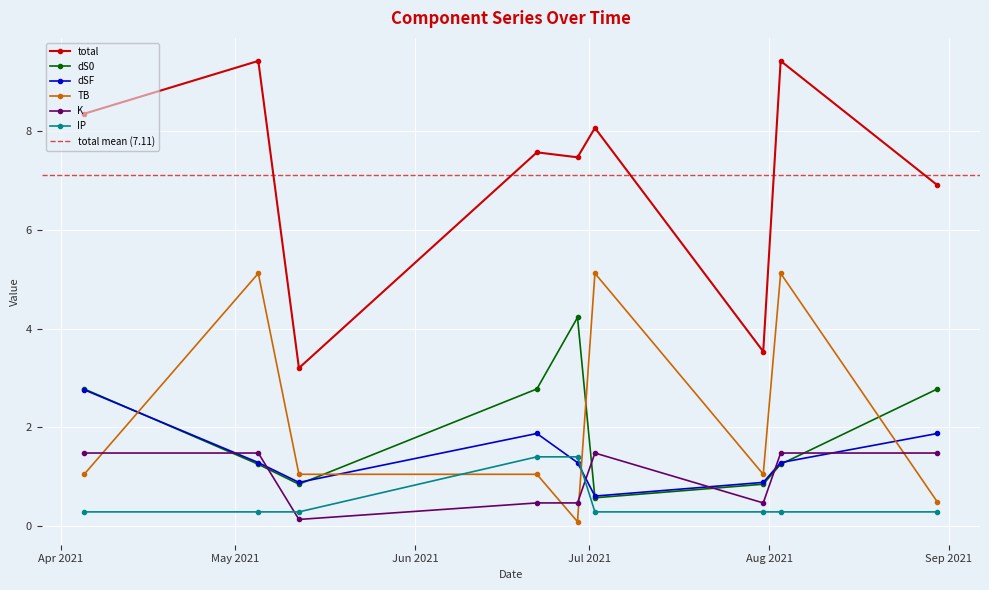

The value of total at 2021-07-31 is 3.5. True or false?

True